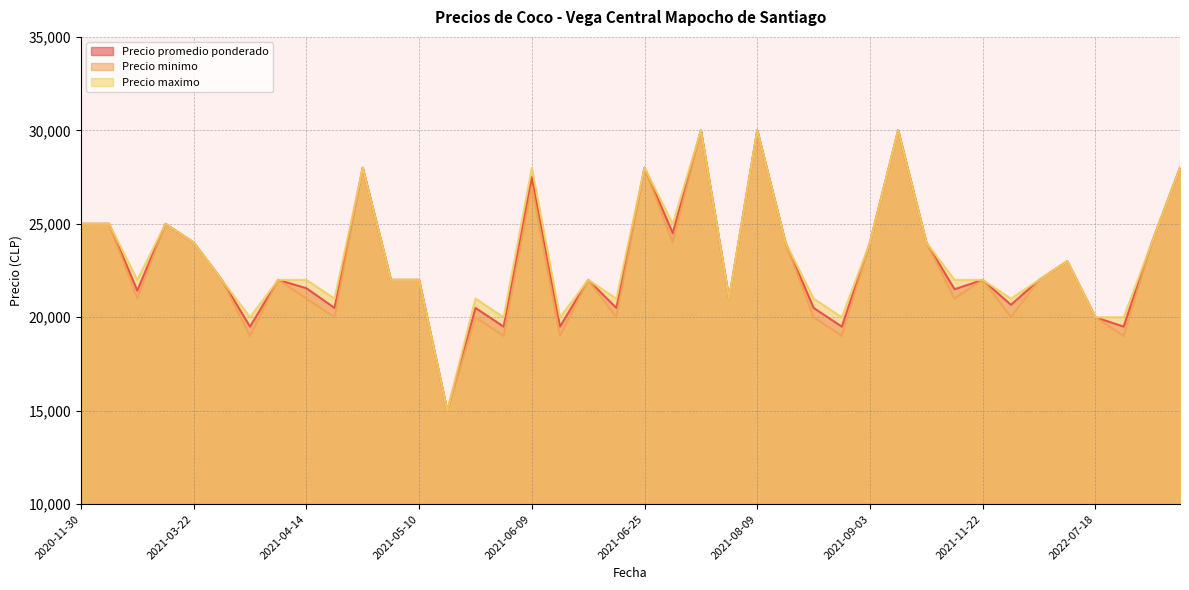

What is the greatest value displayed?

30000